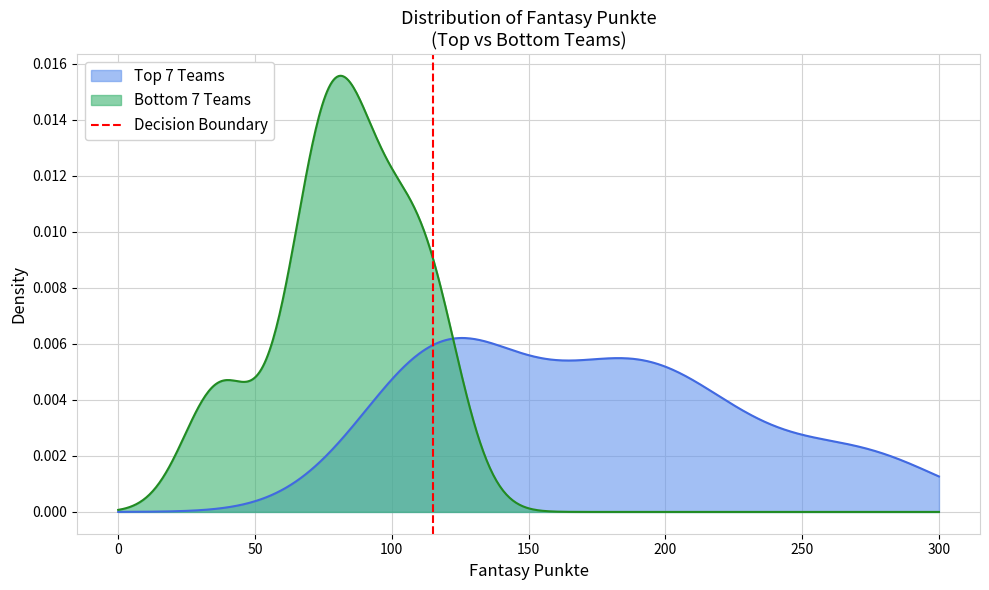

True or false: the data shows 0 at 0.

False